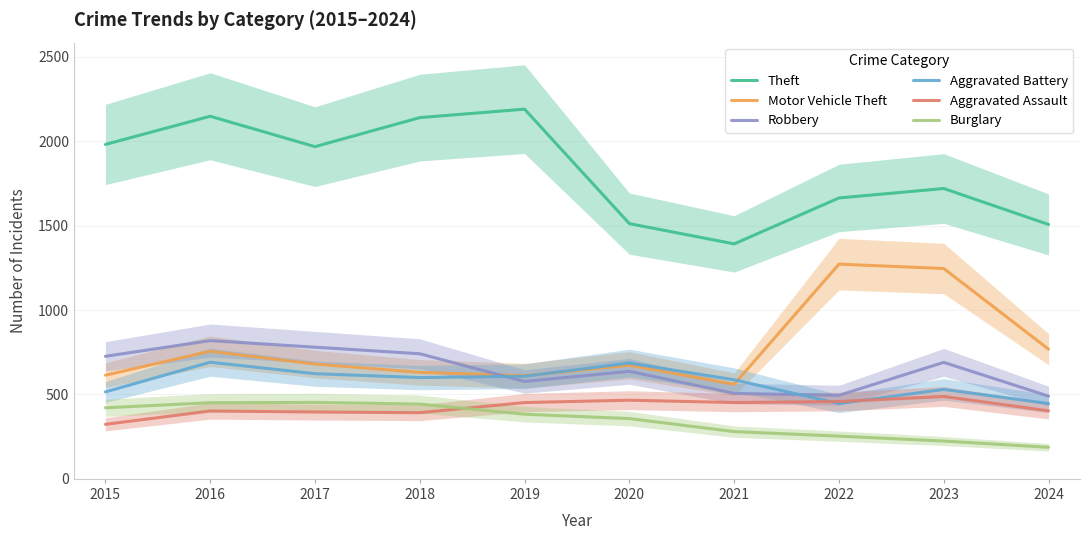

What is the value of the Theft point at the 1st from the left?

1981